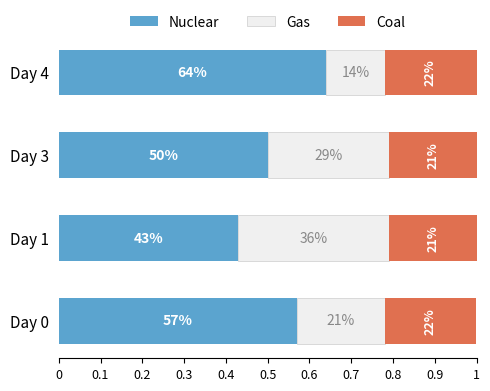

What are all the series names shown in the legend?

Nuclear, Gas, Coal